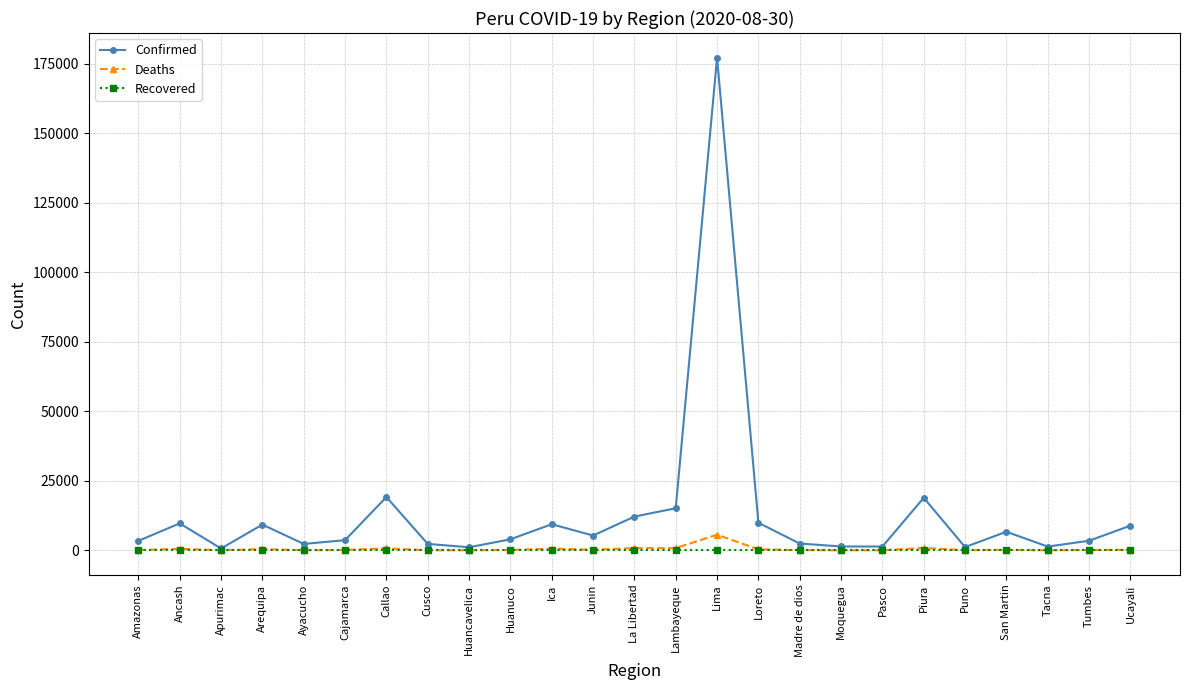

What is the label of the 23rd point from the left?

Tacna